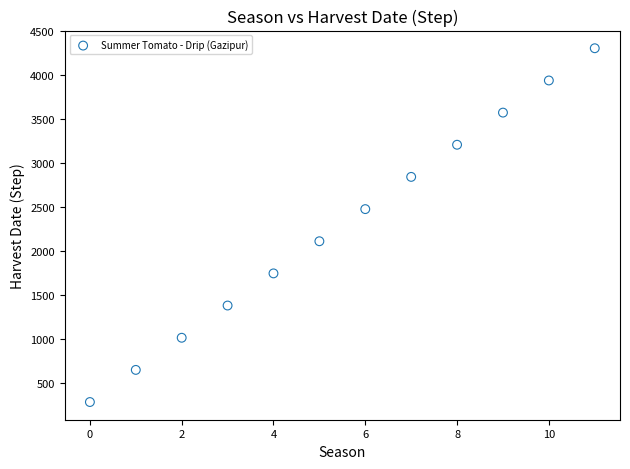

What is the average Y value?

2294